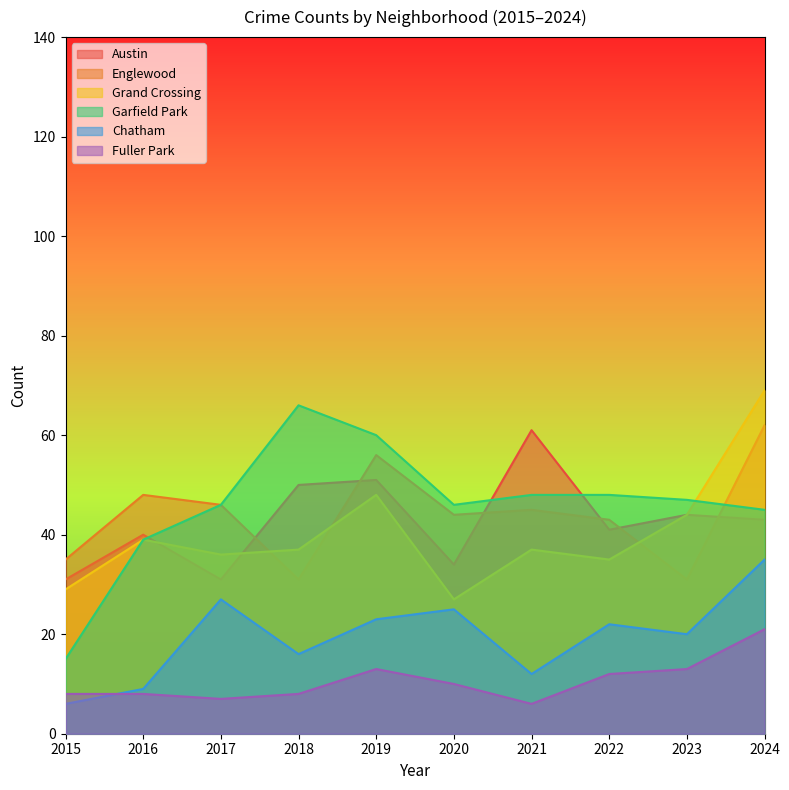

Rank the categories by Garfield Park value from lowest to highest.

2015, 2016, 2024, 2017, 2020, 2023, 2021, 2022, 2019, 2018